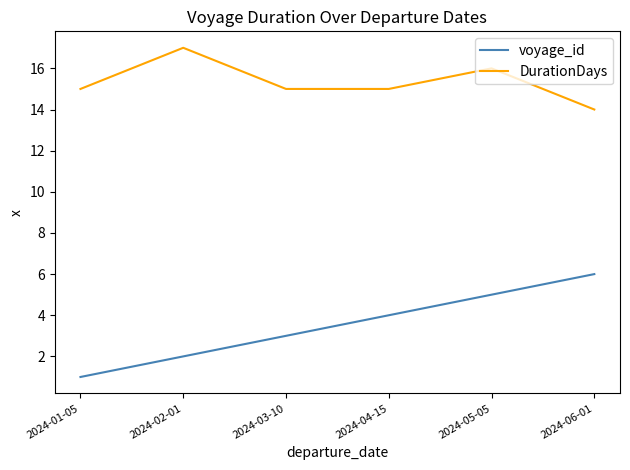

What is the difference between the second highest and second lowest values in the voyage_id series?

3